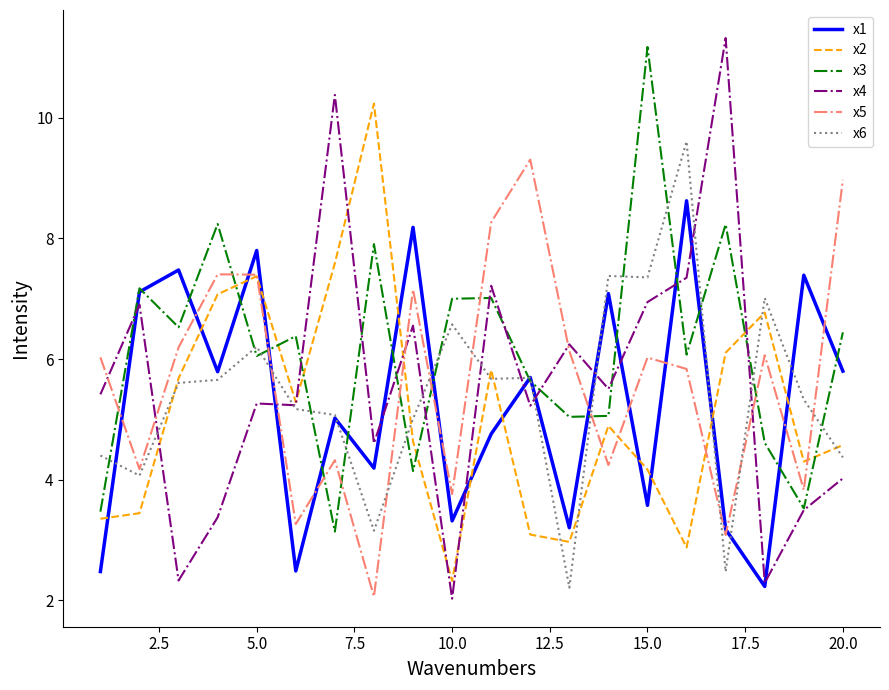

How many interior local valleys does the x2 series have?

5